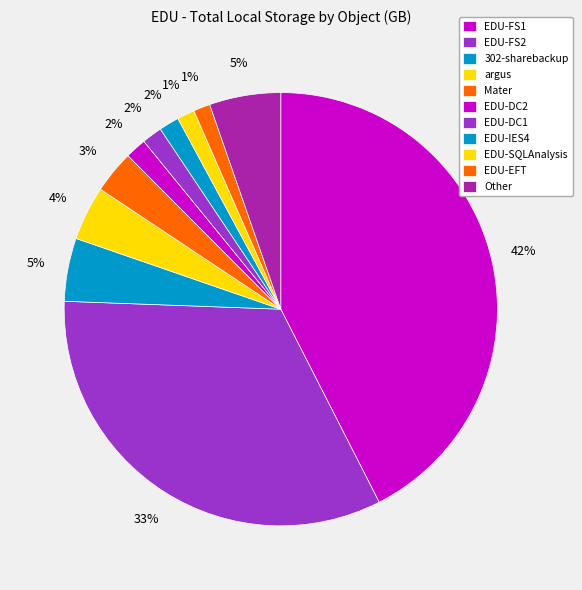

Between EDU-IES4 and EDU-DC2, which is larger?

EDU-DC2